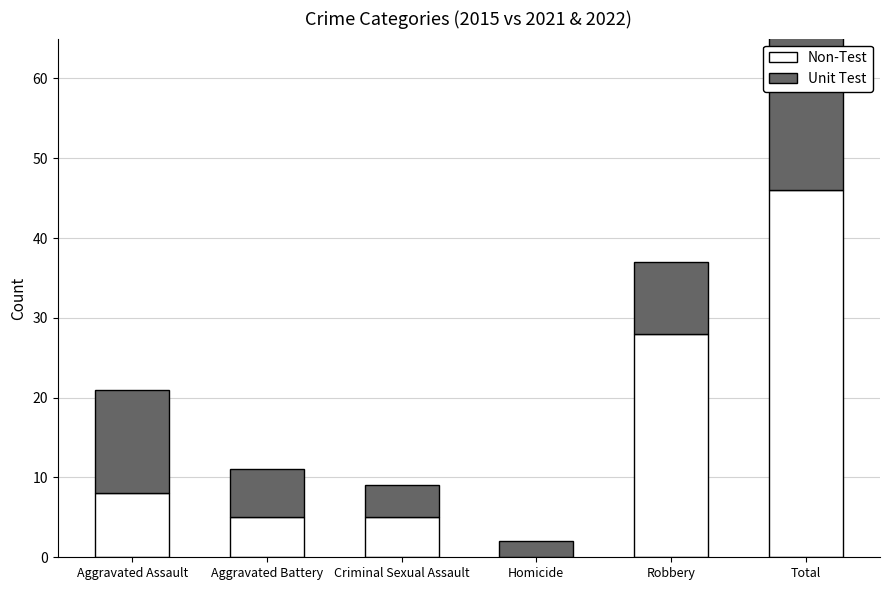

What is the minimum value for Unit Test?

2